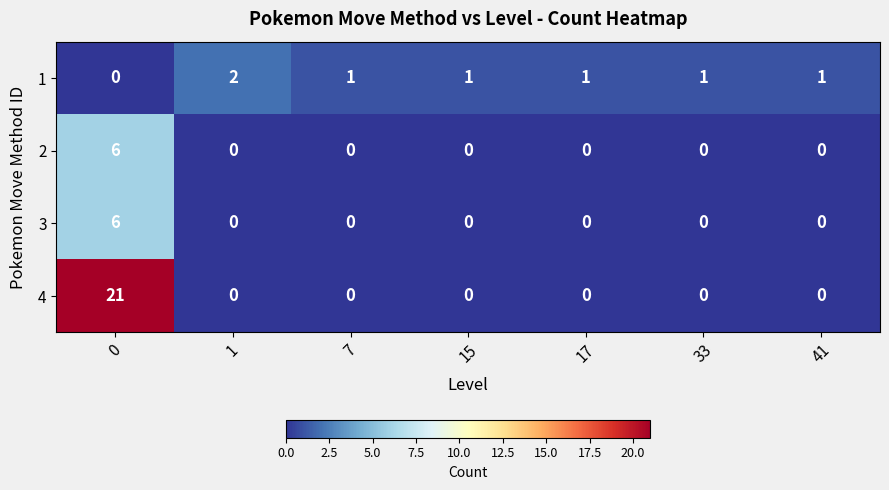

Reading left to right, what are all the values shown in this chart?

1: 0=0	1=2	7=1	15=1	17=1	33=1	41=1
2: 0=6	1=0	7=0	15=0	17=0	33=0	41=0
3: 0=6	1=0	7=0	15=0	17=0	33=0	41=0
4: 0=21	1=0	7=0	15=0	17=0	33=0	41=0